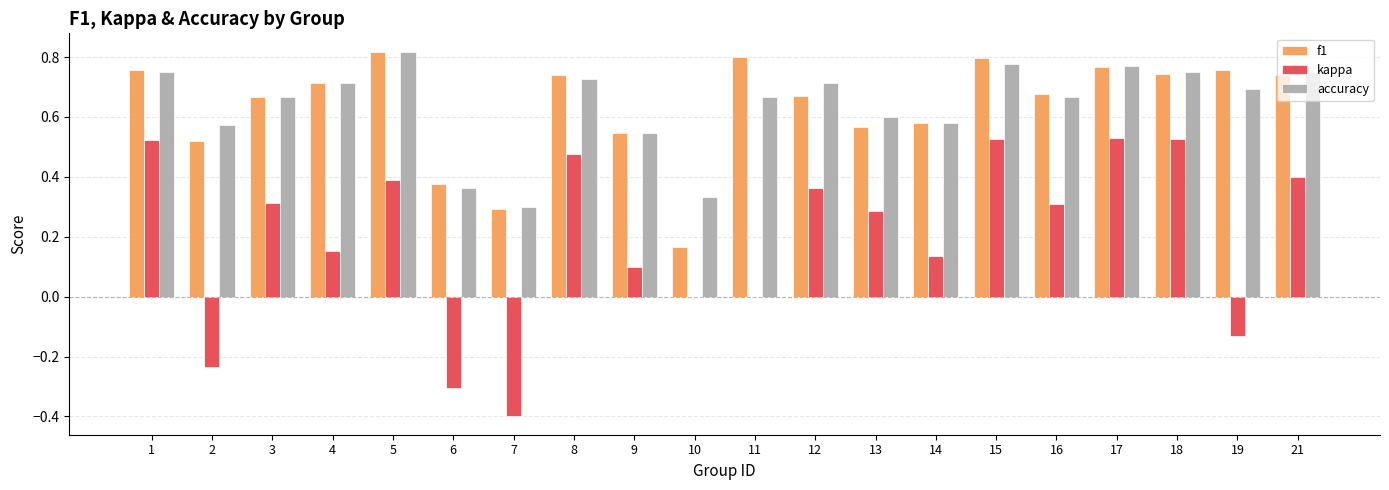

What is the sum of all f1 values?

12.7